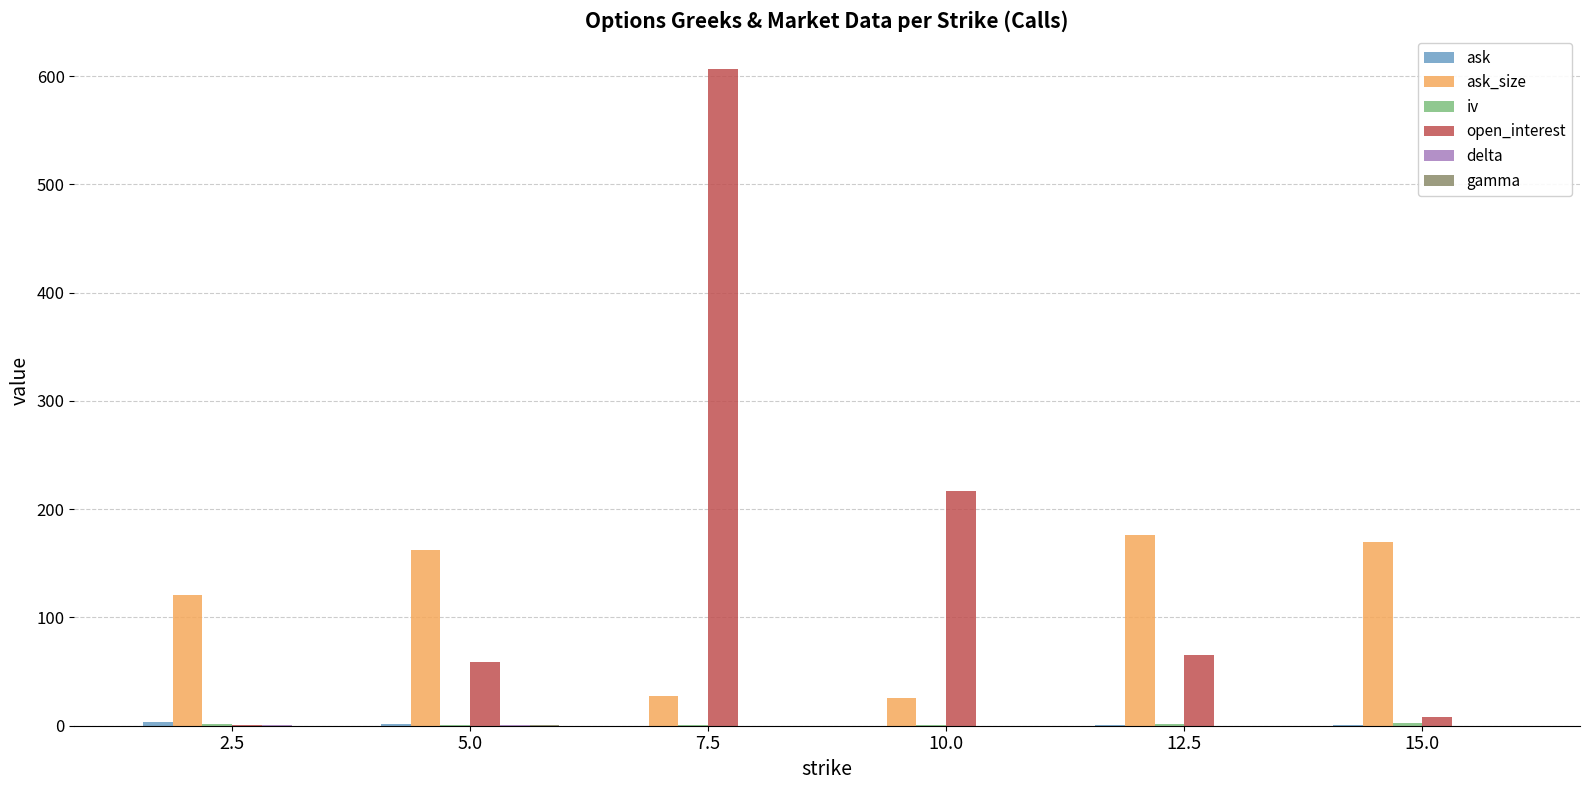

Between 7.5 and 15.0, which series saw the biggest shift?

open_interest